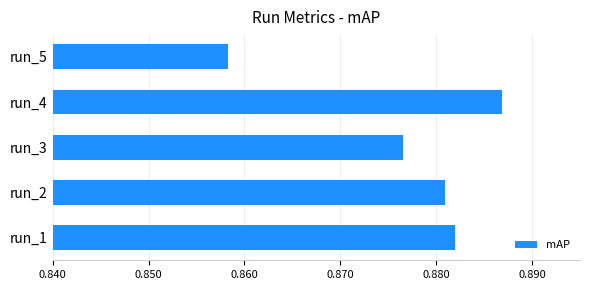

At which label is the value closest to 0?

run_5